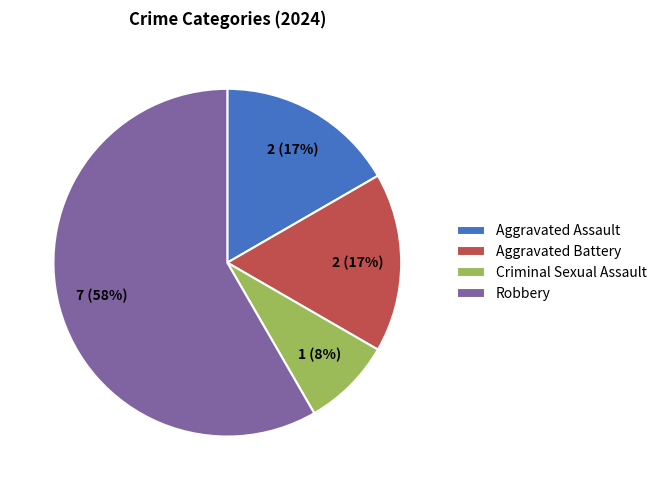

What is the largest slice in the pie chart?

Robbery